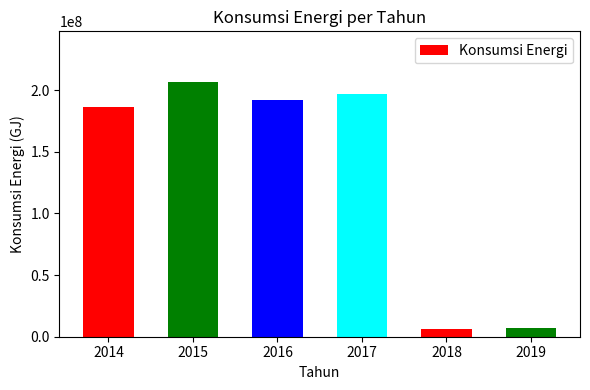

What is the change in value from 2016 to 2018?

-185374657.9